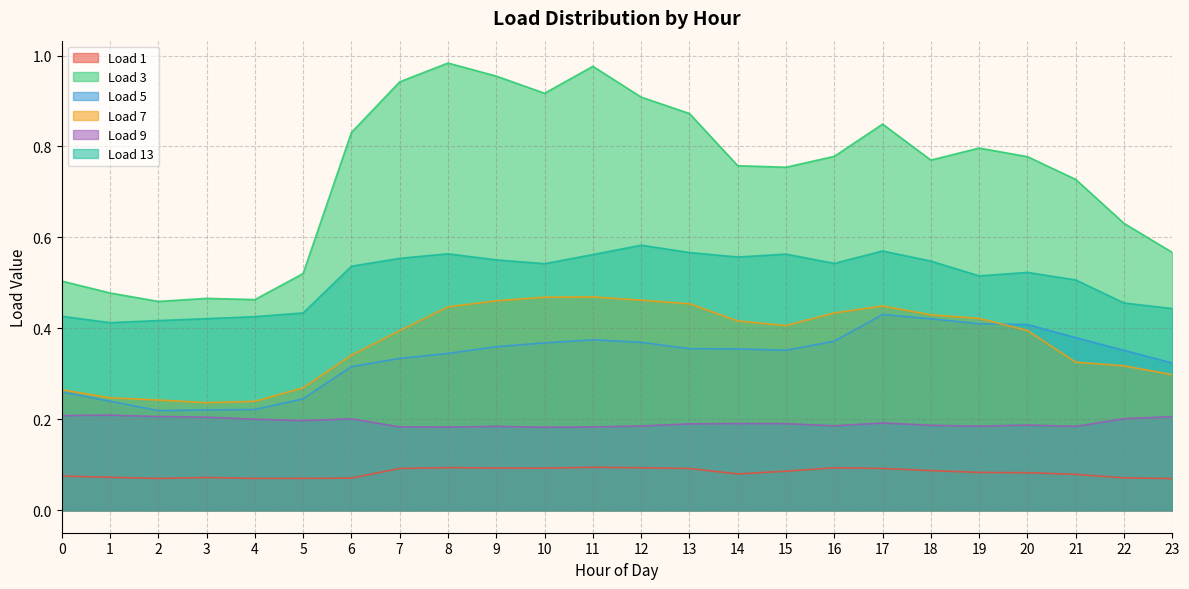

What is the value of the Load 1 point at the 5th from the left?

0.1